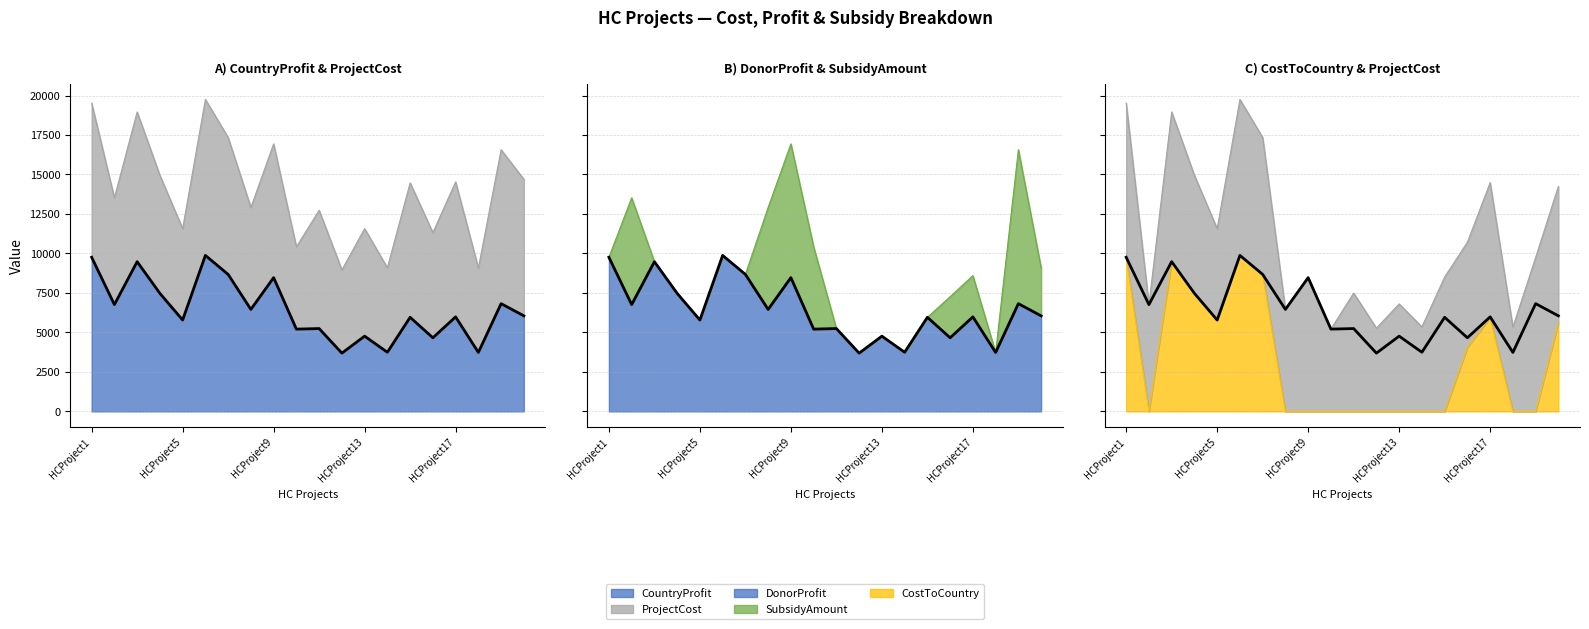

How many values in the DonorProfit series are below 6050?

10